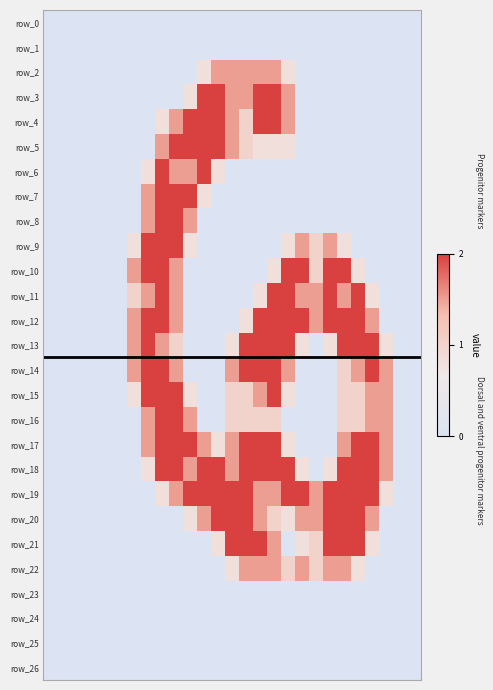

Reading right to left, transcribe all the data shown in this chart.

row_0: 0.0	0.0	0.0	0.0	0.0	0.0	0.0	0.0	0.0	0.0	0.0	0.0	0.0	0.0	0.0	0.0	0.0	0.0	0.0	0.0	0.0	0.0	0.0	0.0	0.0	0.0	0.0
row_1: 0.0	0.0	0.0	0.0	0.0	0.0	0.0	0.0	0.0	0.0	0.0	0.0	0.0	0.0	0.0	0.0	0.0	0.0	0.0	0.0	0.0	0.0	0.0	0.0	0.0	0.0	0.0
row_2: 0.0	0.0	0.0	0.0	0.0	0.0	0.0	0.0	0.0	0.8	1.5	1.5	1.5	1.5	1.5	0.8	0.0	0.0	0.0	0.0	0.0	0.0	0.0	0.0	0.0	0.0	0.0
row_3: 0.0	0.0	0.0	0.0	0.0	0.0	0.0	0.0	0.0	1.5	2.0	2.0	1.5	1.5	2.0	2.0	0.8	0.0	0.0	0.0	0.0	0.0	0.0	0.0	0.0	0.0	0.0
row_4: 0.0	0.0	0.0	0.0	0.0	0.0	0.0	0.0	0.0	1.5	2.0	2.0	1.0	1.5	2.0	2.0	2.0	1.5	0.8	0.0	0.0	0.0	0.0	0.0	0.0	0.0	0.0
row_5: 0.0	0.0	0.0	0.0	0.0	0.0	0.0	0.0	0.0	0.8	0.8	0.8	1.0	1.5	2.0	2.0	2.0	2.0	1.5	0.0	0.0	0.0	0.0	0.0	0.0	0.0	0.0
row_6: 0.0	0.0	0.0	0.0	0.0	0.0	0.0	0.0	0.0	0.0	0.0	0.0	0.0	0.0	0.8	2.0	1.5	1.5	2.0	0.8	0.0	0.0	0.0	0.0	0.0	0.0	0.0
row_7: 0.0	0.0	0.0	0.0	0.0	0.0	0.0	0.0	0.0	0.0	0.0	0.0	0.0	0.0	0.0	0.8	2.0	2.0	2.0	1.5	0.0	0.0	0.0	0.0	0.0	0.0	0.0
row_8: 0.0	0.0	0.0	0.0	0.0	0.0	0.0	0.0	0.0	0.0	0.0	0.0	0.0	0.0	0.0	0.0	1.5	2.0	2.0	1.5	0.0	0.0	0.0	0.0	0.0	0.0	0.0
row_9: 0.0	0.0	0.0	0.0	0.0	0.8	1.5	1.0	1.5	0.8	0.0	0.0	0.0	0.0	0.0	0.0	0.8	2.0	2.0	2.0	0.8	0.0	0.0	0.0	0.0	0.0	0.0
row_10: 0.0	0.0	0.0	0.0	0.8	2.0	2.0	1.0	2.0	2.0	0.8	0.0	0.0	0.0	0.0	0.0	0.0	1.5	2.0	2.0	1.5	0.0	0.0	0.0	0.0	0.0	0.0
row_11: 0.0	0.0	0.0	0.8	2.0	1.5	2.0	1.5	1.5	2.0	2.0	0.8	0.0	0.0	0.0	0.0	0.0	1.5	2.0	1.5	1.0	0.0	0.0	0.0	0.0	0.0	0.0
row_12: 0.0	0.0	0.0	1.5	2.0	2.0	2.0	1.5	2.0	2.0	2.0	2.0	0.8	0.0	0.0	0.0	0.0	1.5	2.0	2.0	1.5	0.0	0.0	0.0	0.0	0.0	0.0
row_13: 0.0	0.0	0.8	2.0	2.0	2.0	0.8	0.0	0.8	2.0	2.0	2.0	2.0	0.8	0.0	0.0	0.0	1.0	1.5	2.0	1.5	0.0	0.0	0.0	0.0	0.0	0.0
row_14: 0.0	0.0	1.5	2.0	1.5	1.0	0.0	0.0	0.0	1.5	2.0	2.0	2.0	1.5	0.0	0.0	0.0	1.5	2.0	2.0	1.5	0.0	0.0	0.0	0.0	0.0	0.0
row_15: 0.0	0.0	1.5	1.5	1.0	1.0	0.0	0.0	0.0	0.8	2.0	1.5	1.0	1.0	0.0	0.0	0.8	2.0	2.0	2.0	0.8	0.0	0.0	0.0	0.0	0.0	0.0
row_16: 0.0	0.0	1.5	1.5	1.0	1.0	0.0	0.0	0.0	0.0	1.0	1.0	1.0	1.0	0.0	0.0	1.5	2.0	2.0	1.5	0.0	0.0	0.0	0.0	0.0	0.0	0.0
row_17: 0.0	0.0	1.5	2.0	2.0	1.5	0.0	0.0	0.0	0.8	2.0	2.0	2.0	1.5	0.8	1.5	2.0	2.0	2.0	1.5	0.0	0.0	0.0	0.0	0.0	0.0	0.0
row_18: 0.0	0.0	1.5	2.0	2.0	2.0	0.8	0.0	0.8	2.0	2.0	2.0	2.0	1.5	2.0	2.0	1.5	2.0	2.0	0.8	0.0	0.0	0.0	0.0	0.0	0.0	0.0
row_19: 0.0	0.0	0.8	2.0	2.0	2.0	2.0	1.5	2.0	2.0	1.5	1.5	2.0	2.0	2.0	2.0	2.0	1.5	0.8	0.0	0.0	0.0	0.0	0.0	0.0	0.0	0.0
row_20: 0.0	0.0	0.0	1.5	2.0	2.0	2.0	1.5	1.5	0.8	1.0	1.5	2.0	2.0	2.0	1.5	0.8	0.0	0.0	0.0	0.0	0.0	0.0	0.0	0.0	0.0	0.0
row_21: 0.0	0.0	0.0	0.8	2.0	2.0	2.0	1.0	0.8	0.0	1.5	2.0	2.0	2.0	0.8	0.0	0.0	0.0	0.0	0.0	0.0	0.0	0.0	0.0	0.0	0.0	0.0
row_22: 0.0	0.0	0.0	0.0	0.8	1.5	1.5	1.0	1.5	1.0	1.5	1.5	1.5	0.8	0.0	0.0	0.0	0.0	0.0	0.0	0.0	0.0	0.0	0.0	0.0	0.0	0.0
row_23: 0.0	0.0	0.0	0.0	0.0	0.0	0.0	0.0	0.0	0.0	0.0	0.0	0.0	0.0	0.0	0.0	0.0	0.0	0.0	0.0	0.0	0.0	0.0	0.0	0.0	0.0	0.0
row_24: 0.0	0.0	0.0	0.0	0.0	0.0	0.0	0.0	0.0	0.0	0.0	0.0	0.0	0.0	0.0	0.0	0.0	0.0	0.0	0.0	0.0	0.0	0.0	0.0	0.0	0.0	0.0
row_25: 0.0	0.0	0.0	0.0	0.0	0.0	0.0	0.0	0.0	0.0	0.0	0.0	0.0	0.0	0.0	0.0	0.0	0.0	0.0	0.0	0.0	0.0	0.0	0.0	0.0	0.0	0.0
row_26: 0.0	0.0	0.0	0.0	0.0	0.0	0.0	0.0	0.0	0.0	0.0	0.0	0.0	0.0	0.0	0.0	0.0	0.0	0.0	0.0	0.0	0.0	0.0	0.0	0.0	0.0	0.0